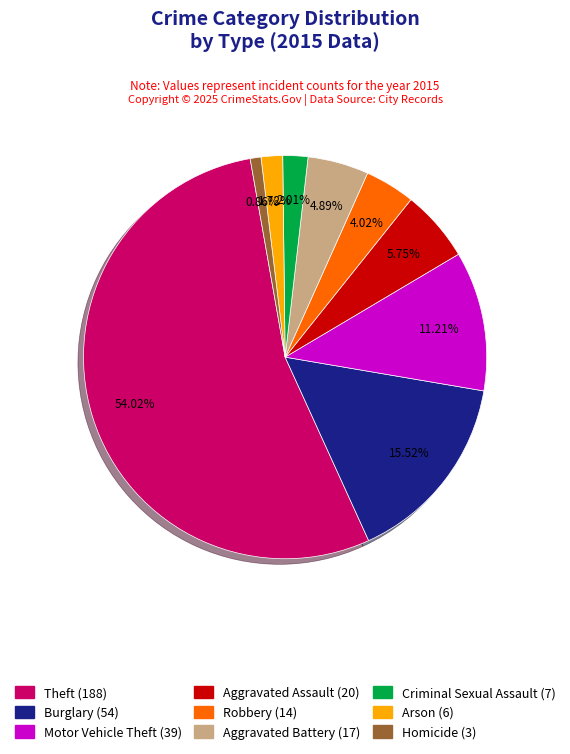

What is the ratio of the value at Aggravated Assault to the value at Homicide?

6.7